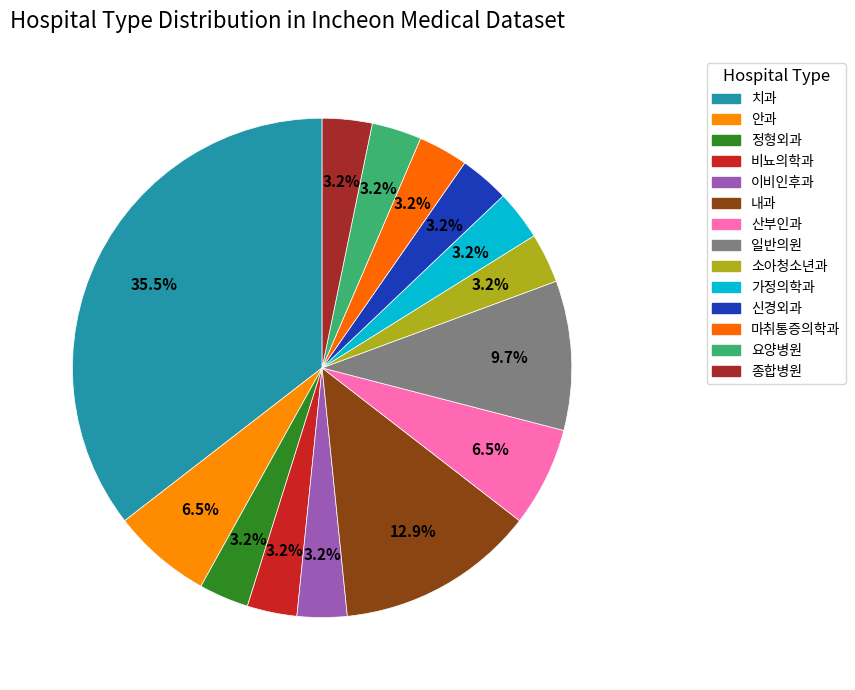

How many slices are in this pie chart?

14